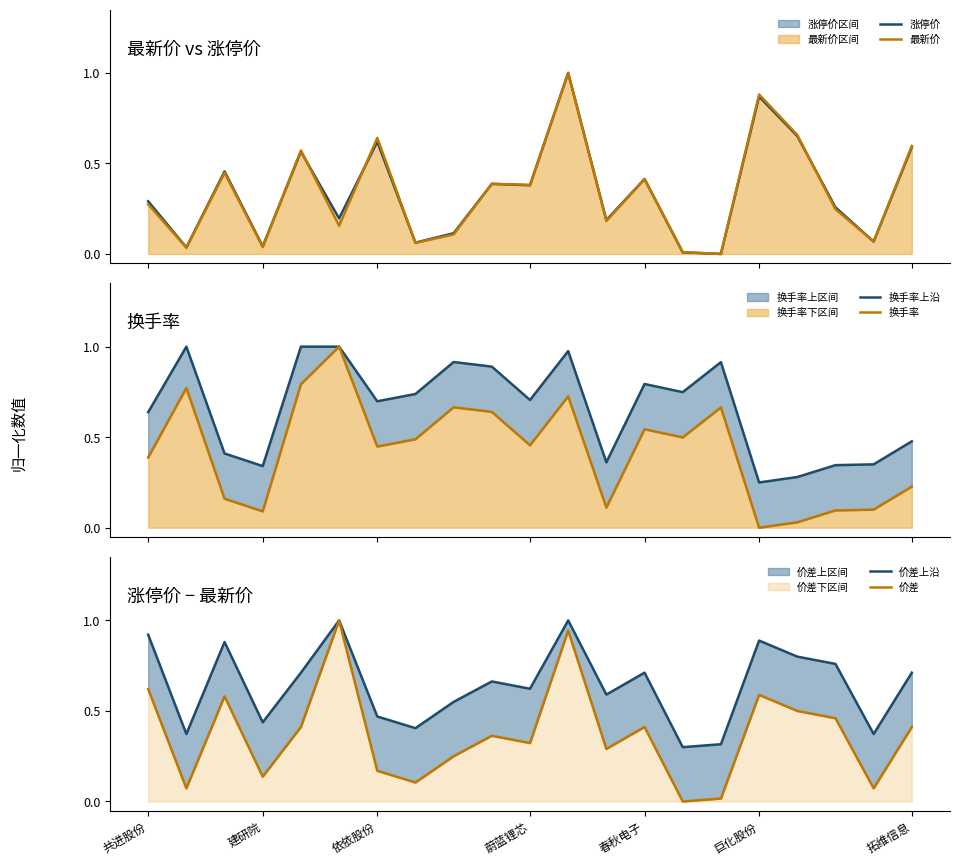

What is the maximum value for 涨停价?

1.0